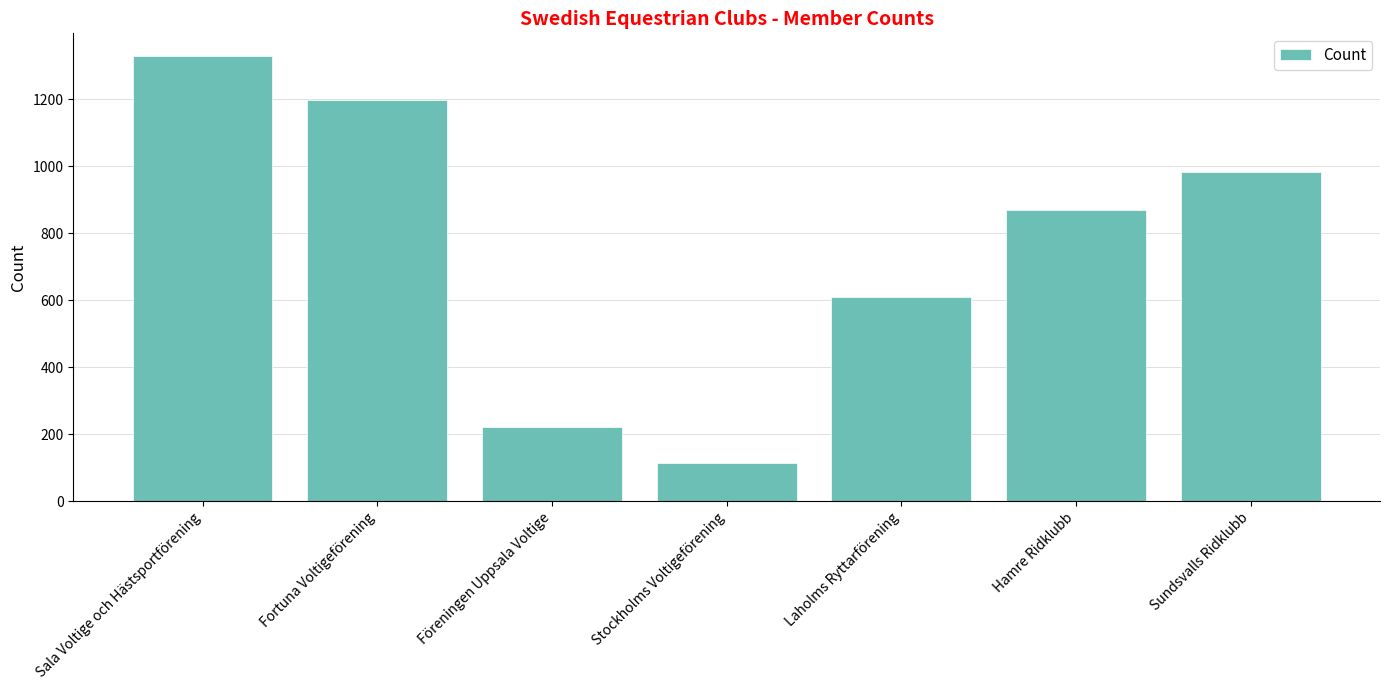

What is the value of the 6th bar from the left?

869